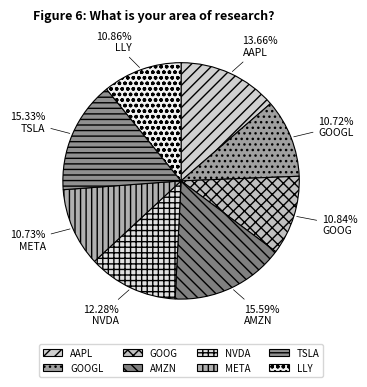

To the nearest percent, what is the average slice percentage?

12%